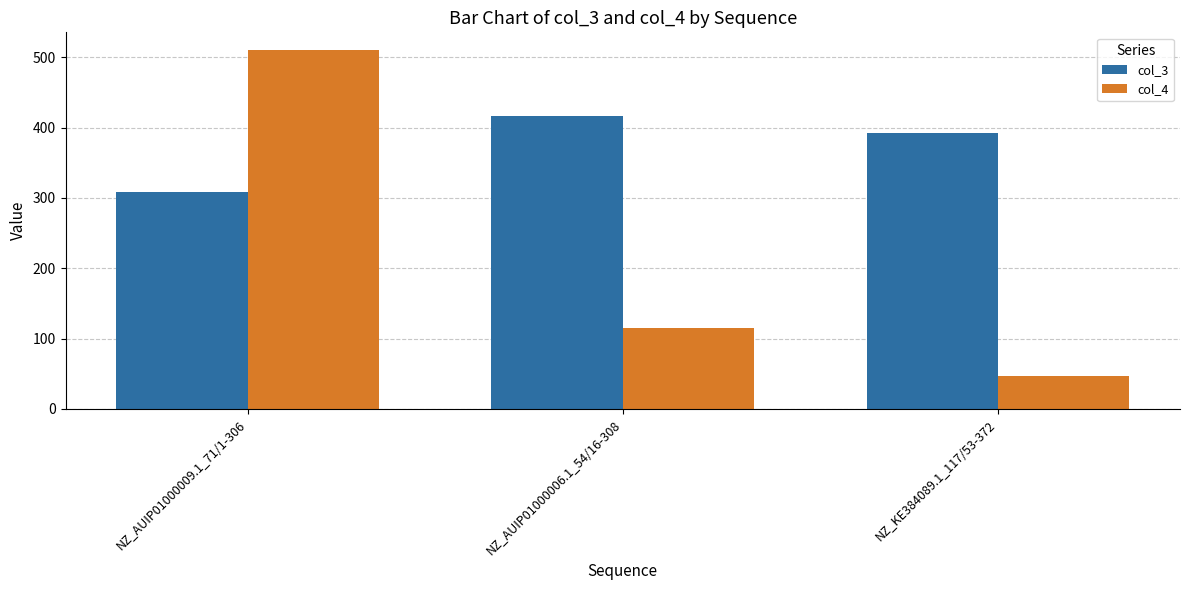

List the labels in order of col_3 value, largest first.

NZ_AUIP01000006.1_54/16-308, NZ_KE384089.1_117/53-372, NZ_AUIP01000009.1_71/1-306